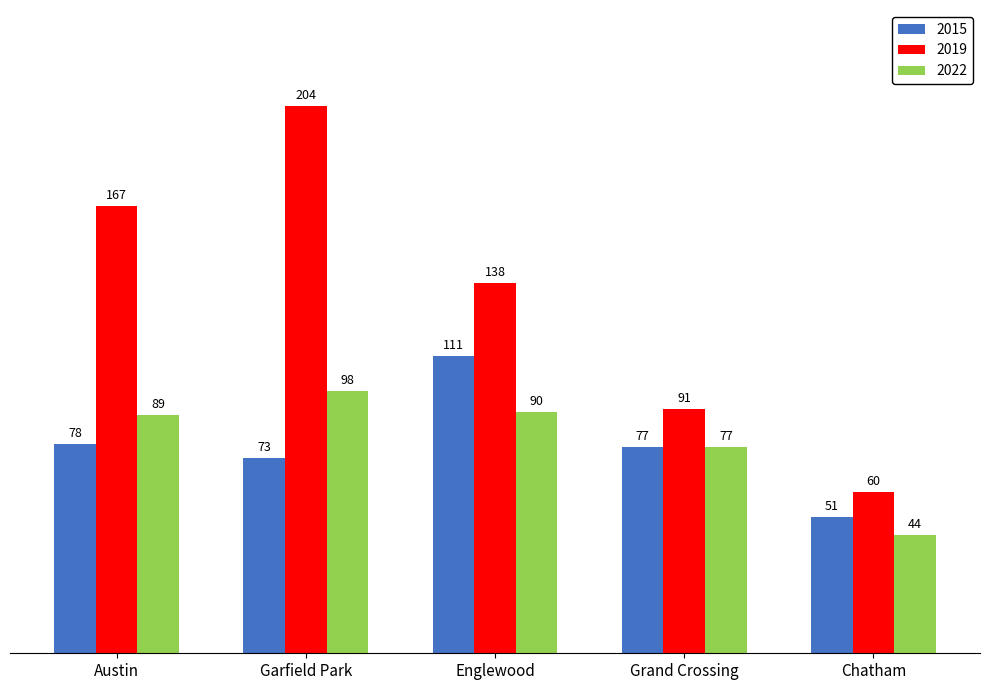

At which category does the chart reach its peak across all series?

Garfield Park